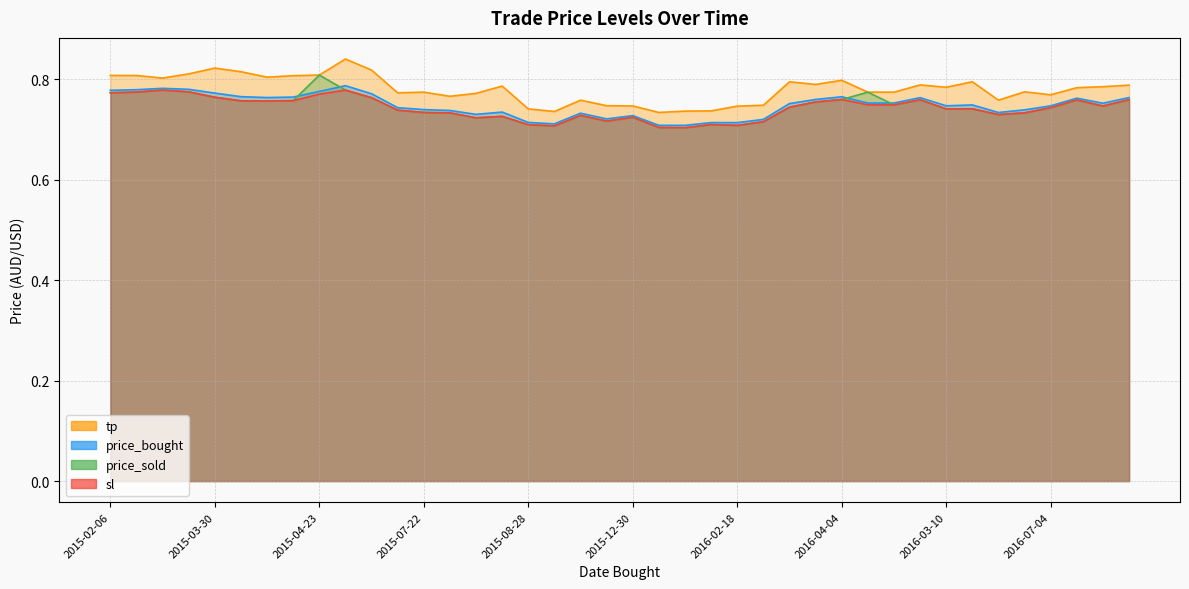

What is the sum of the price_bought values at 2016-05-03 and 2015-02-06?

1.5